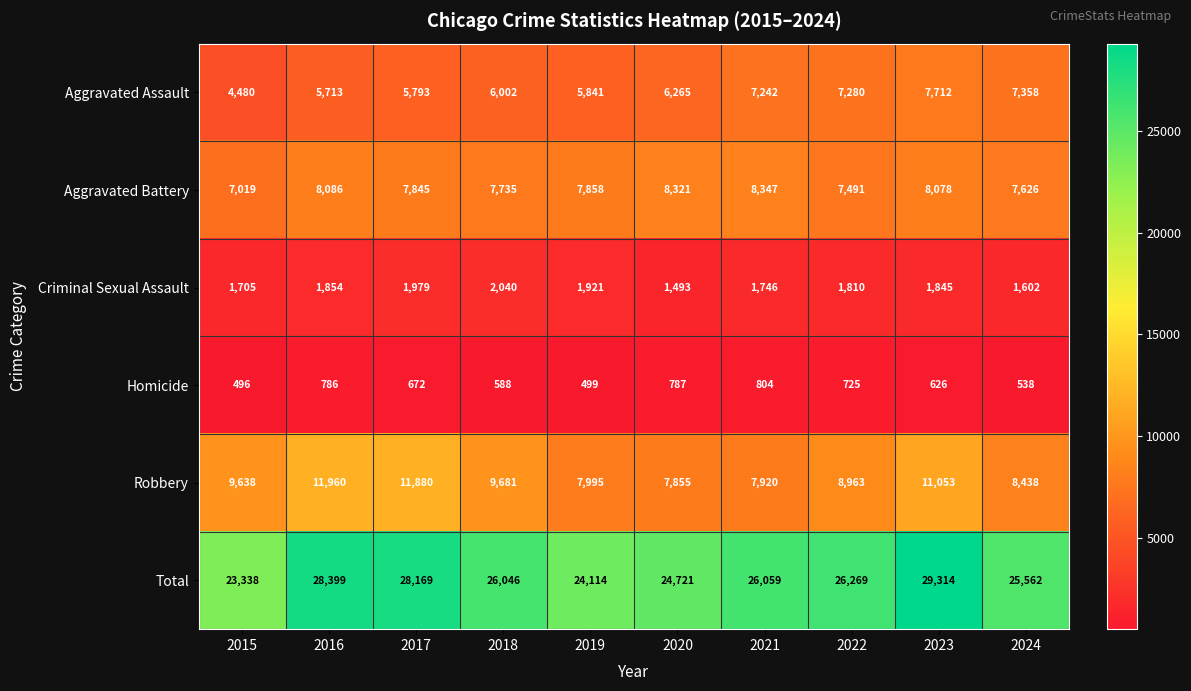

The Homicide series shows 152 at 2024. True or false?

False